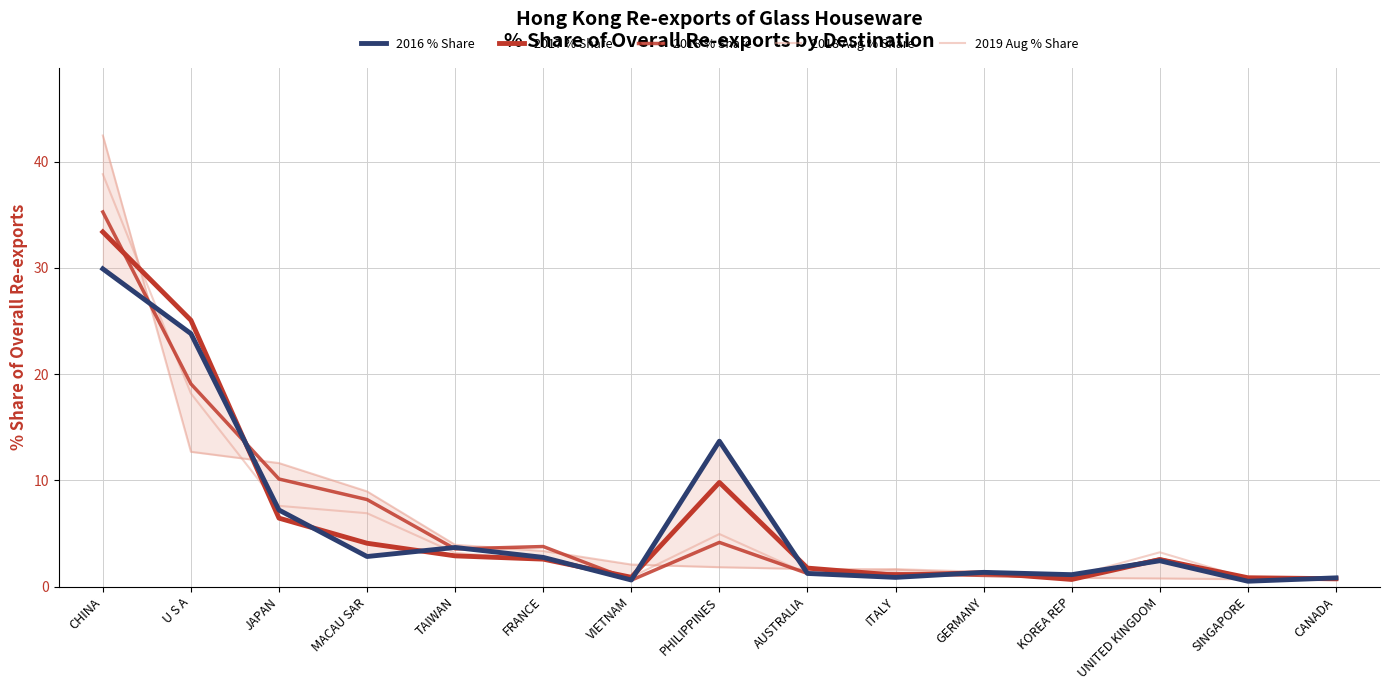

What is the minimum value for 201612_% Share?

0.5